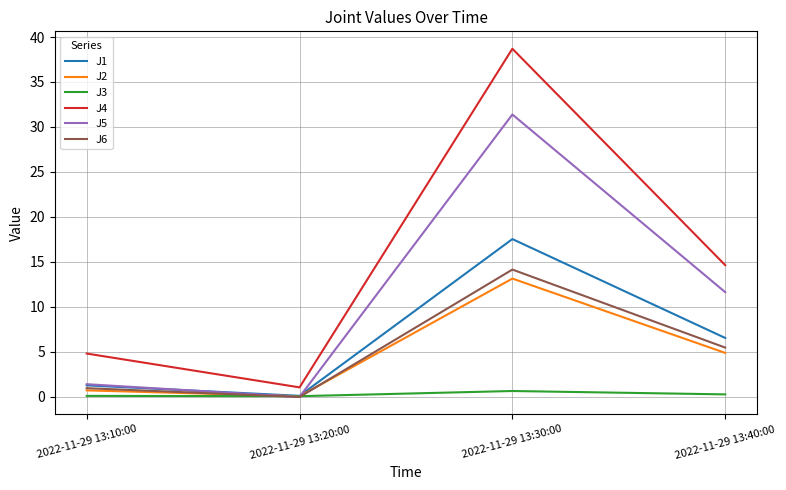

True or false: J2 and J4 cross at least once.

False